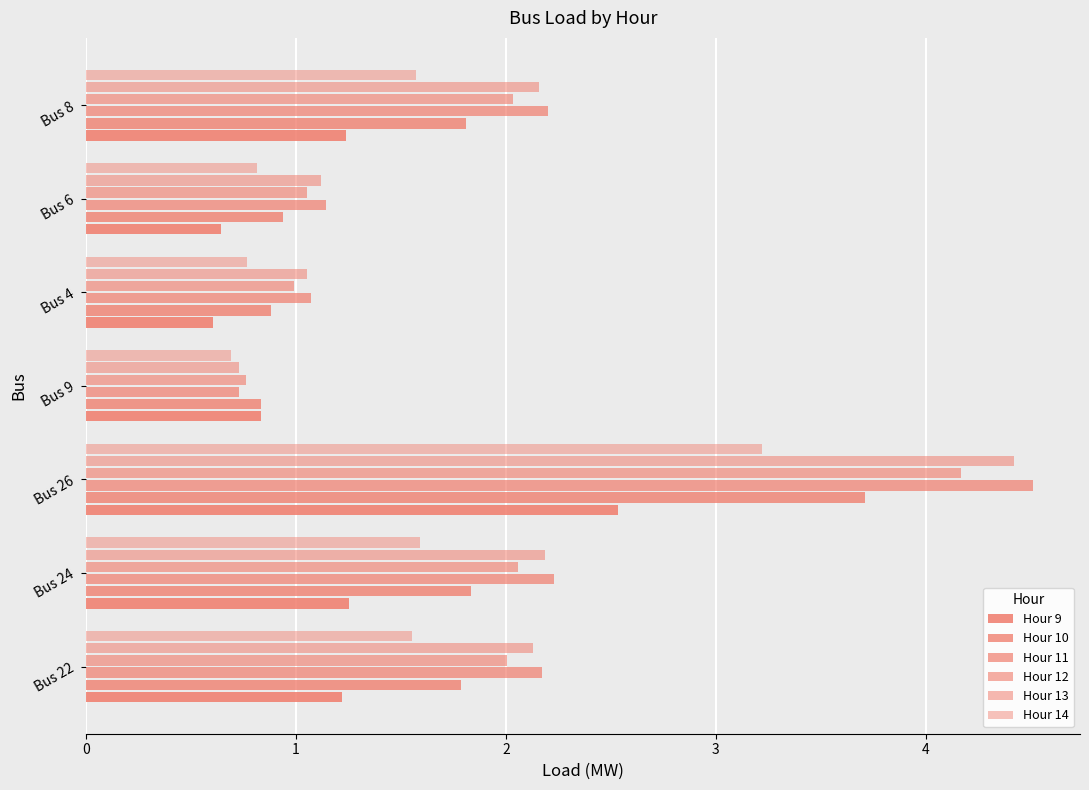

What is the value of the Hour 13 bar at the 2nd from the left?

2.2